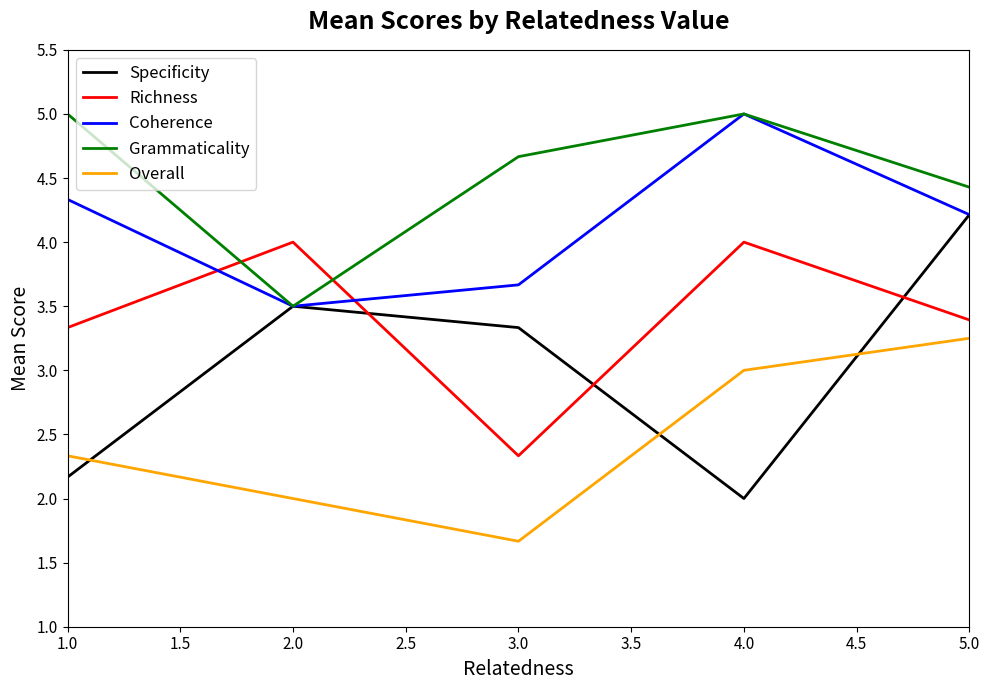

The value of Grammaticality at 2.0 is 3.5. True or false?

True